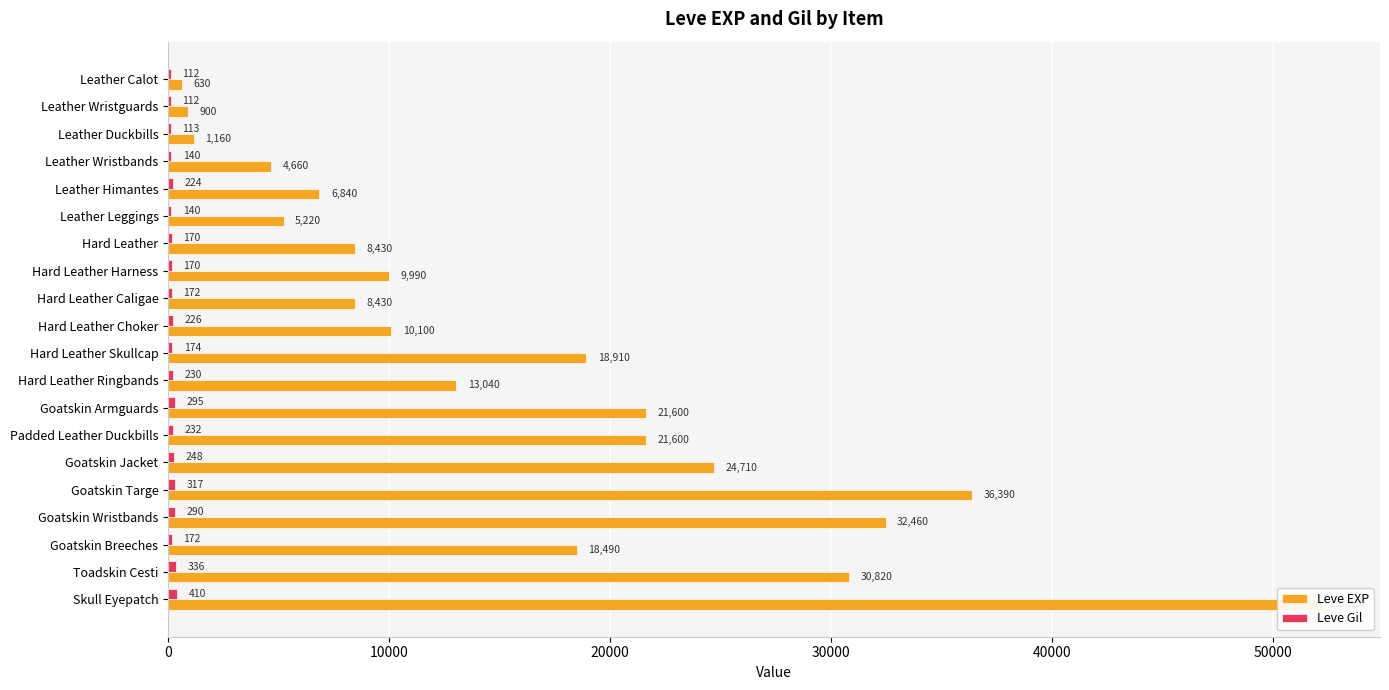

Reading left to right, list all the values displayed in this chart.

Leve EXP: 630	900	1160	4660	6840	5220	8430	9990	8430	10100	18910	13040	21600	21600	24710	36390	32460	18490	30820	52220
Leve Gil: 112	112	113	140	224	140	170	170	172	226	174	230	295	232	248	317	290	172	336	410